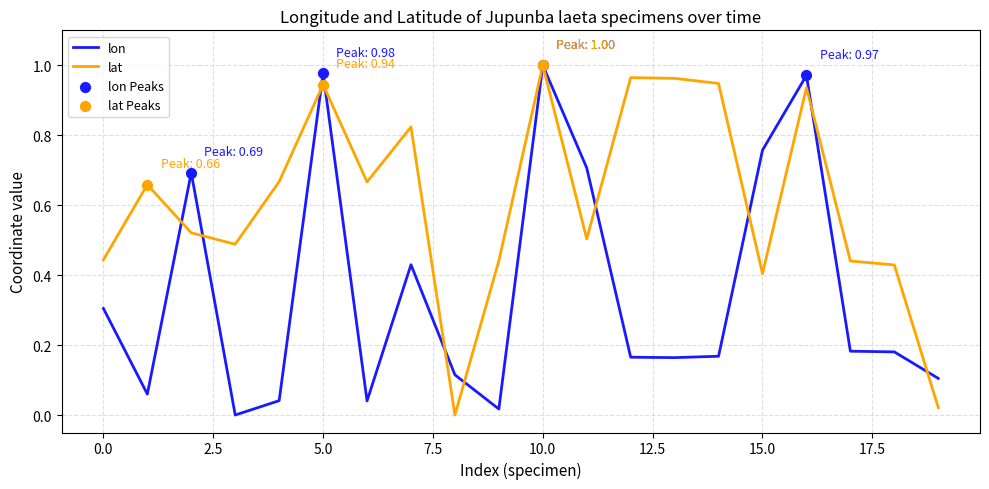

Which series has the largest total across all categories?

lat